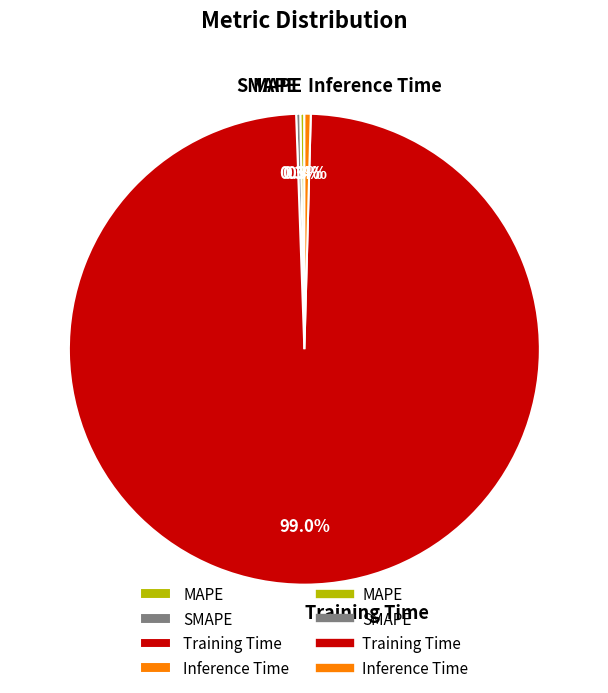

How many slices are in this pie chart?

4